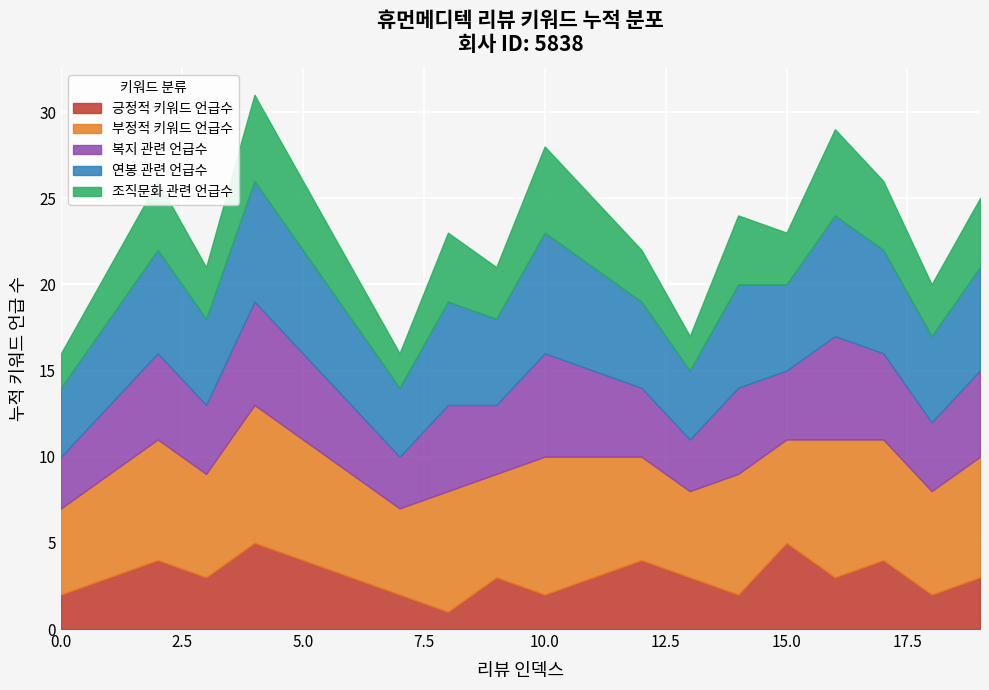

Which has a higher value, 14 or 13?

13